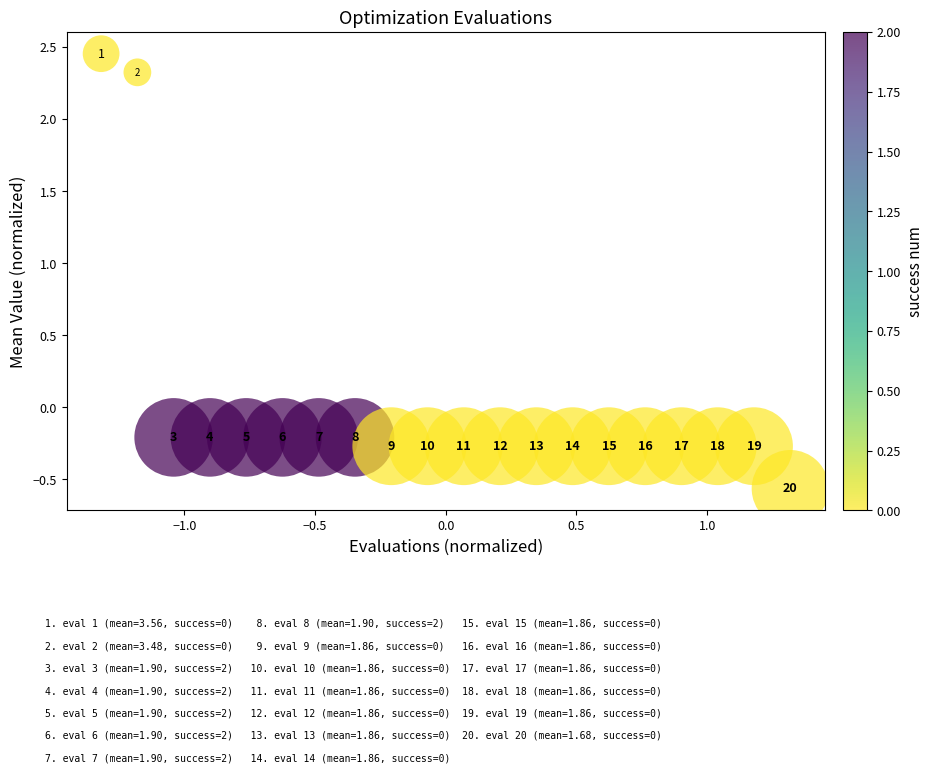

What is the range of X values (max minus min)?

2.6